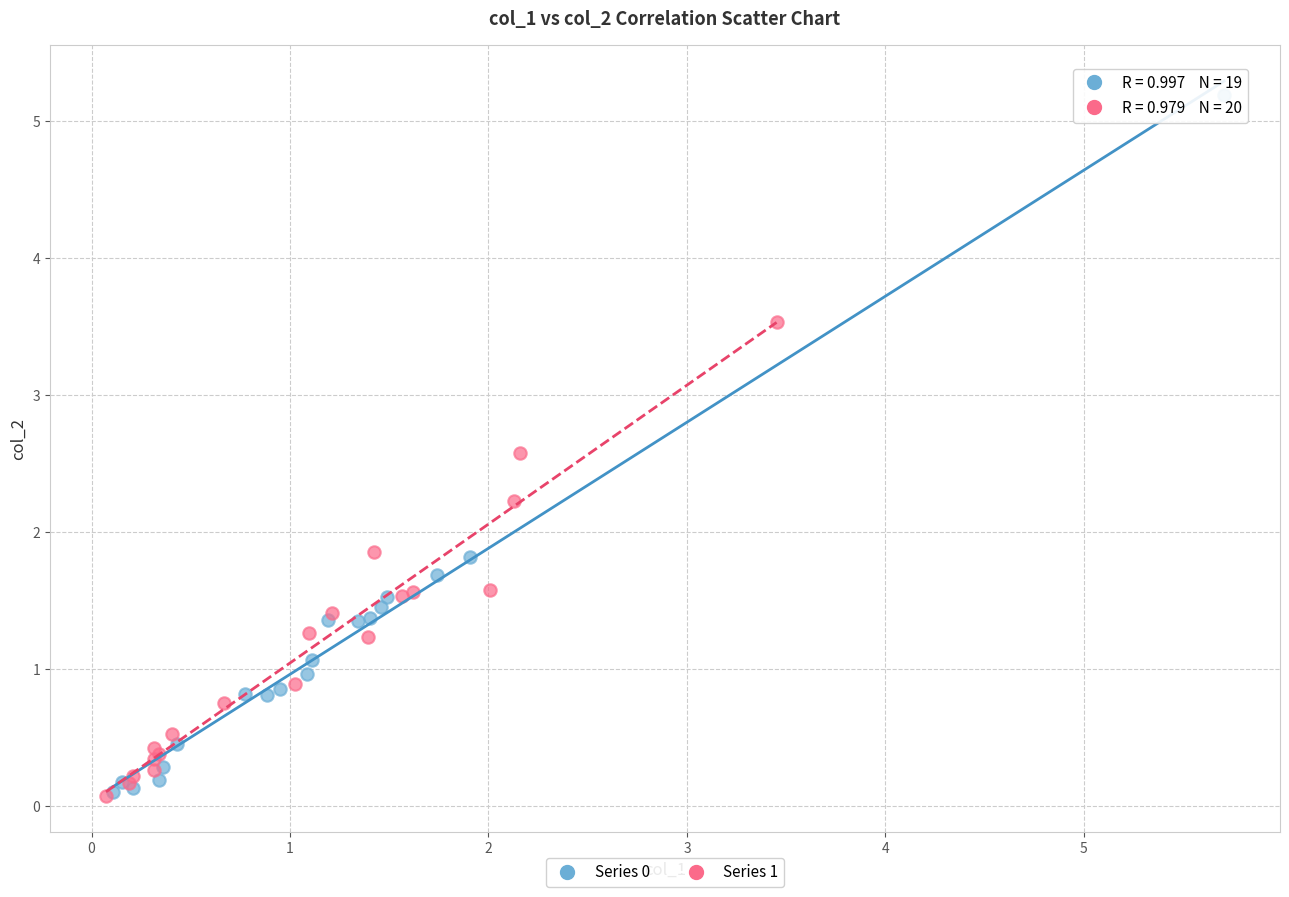

Which series contains the highest Y value?

Series 0